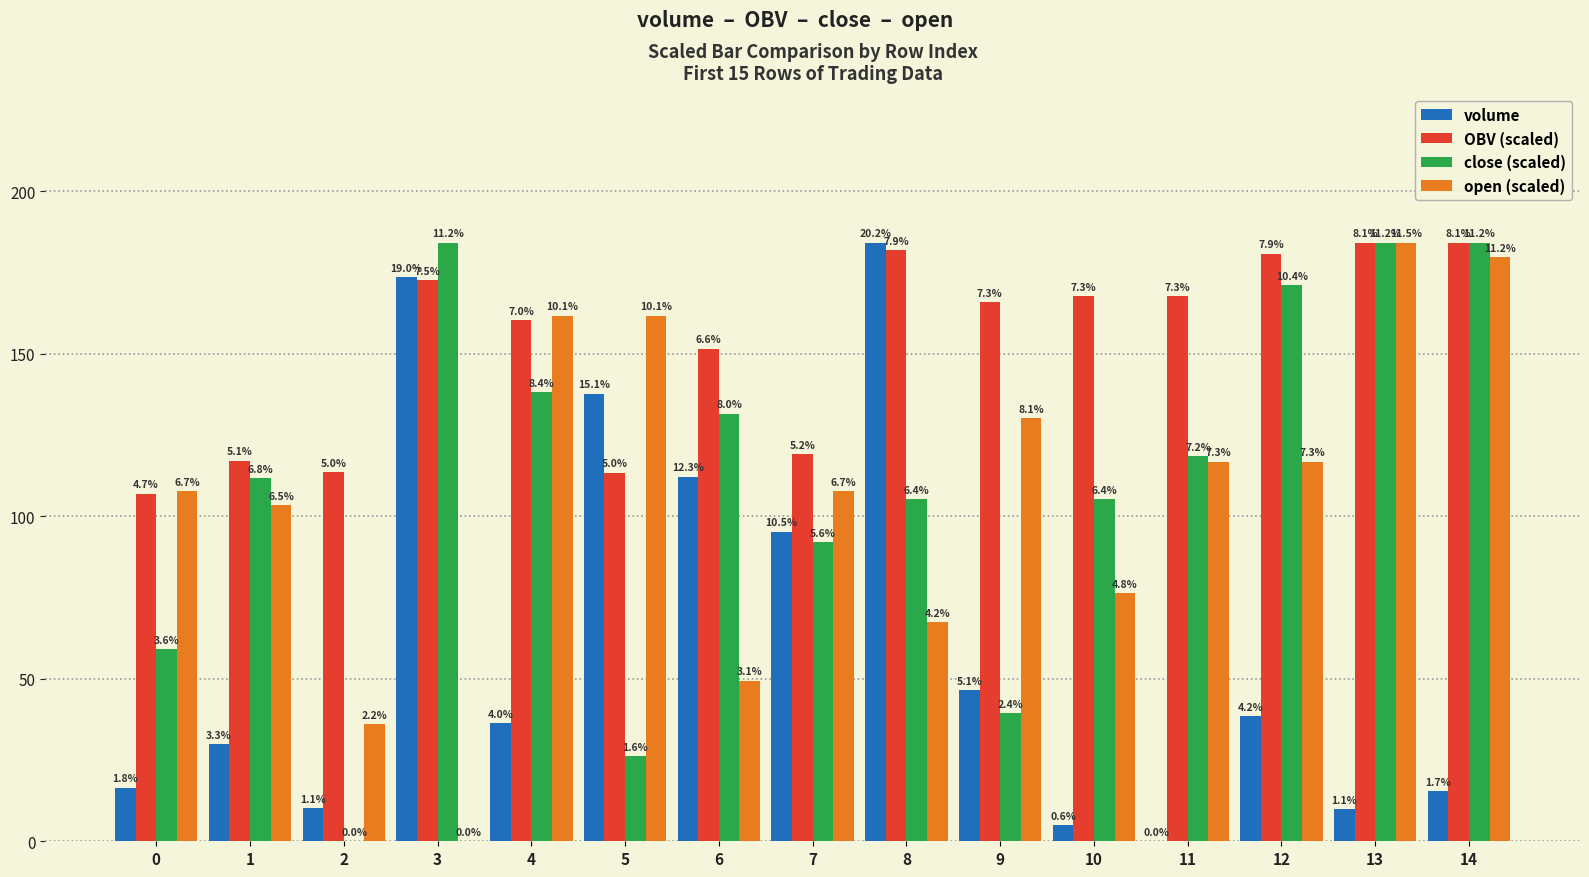

What are all the series names shown in the legend?

volume, OBV (scaled), close (scaled), open (scaled)